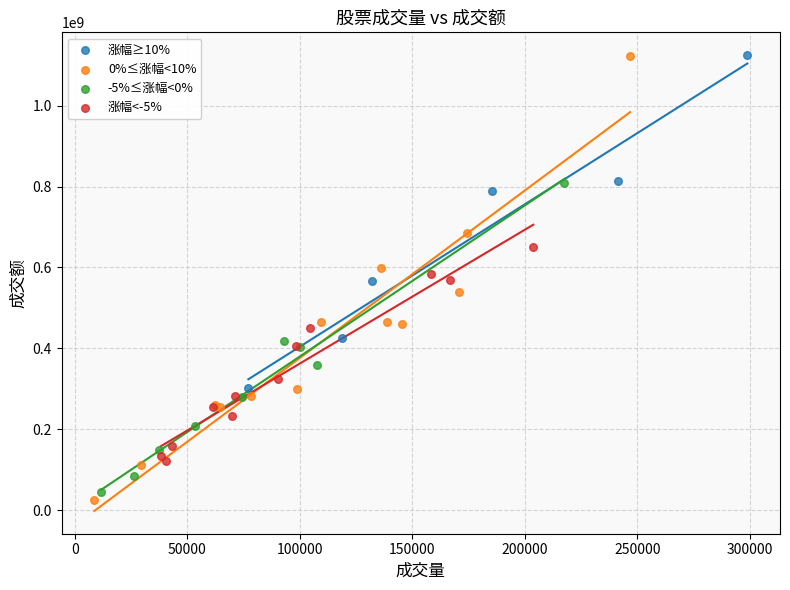

Which series has the largest Y range (max minus min)?

0%≤涨幅<10%